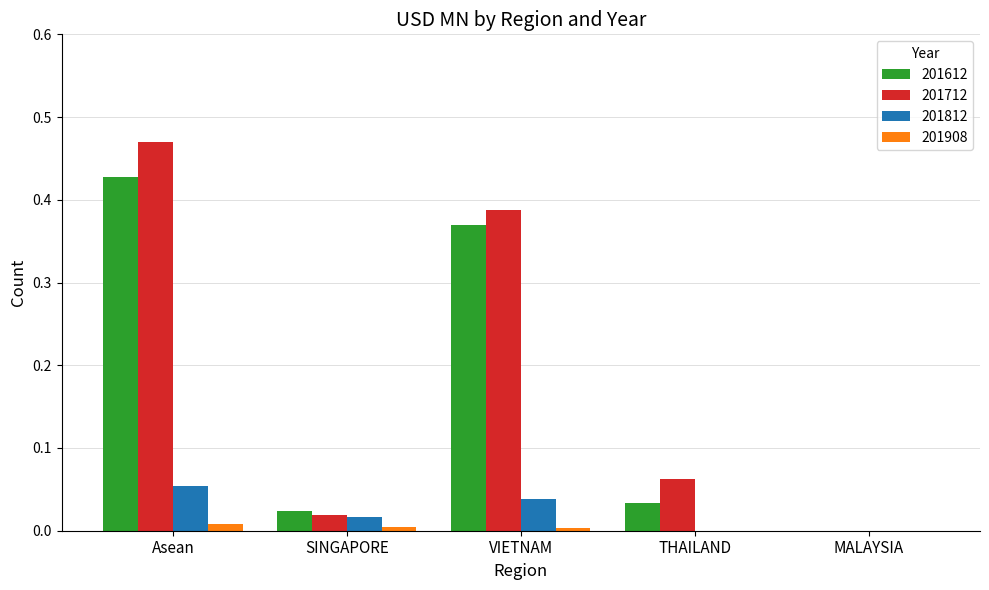

The 201712 series shows -0.2 at MALAYSIA. True or false?

False